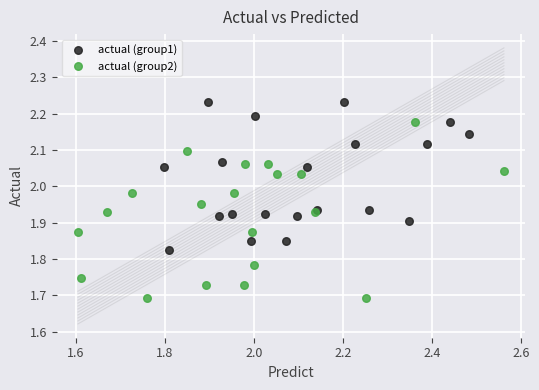

Which series contains the lowest Y value?

actual (group2)